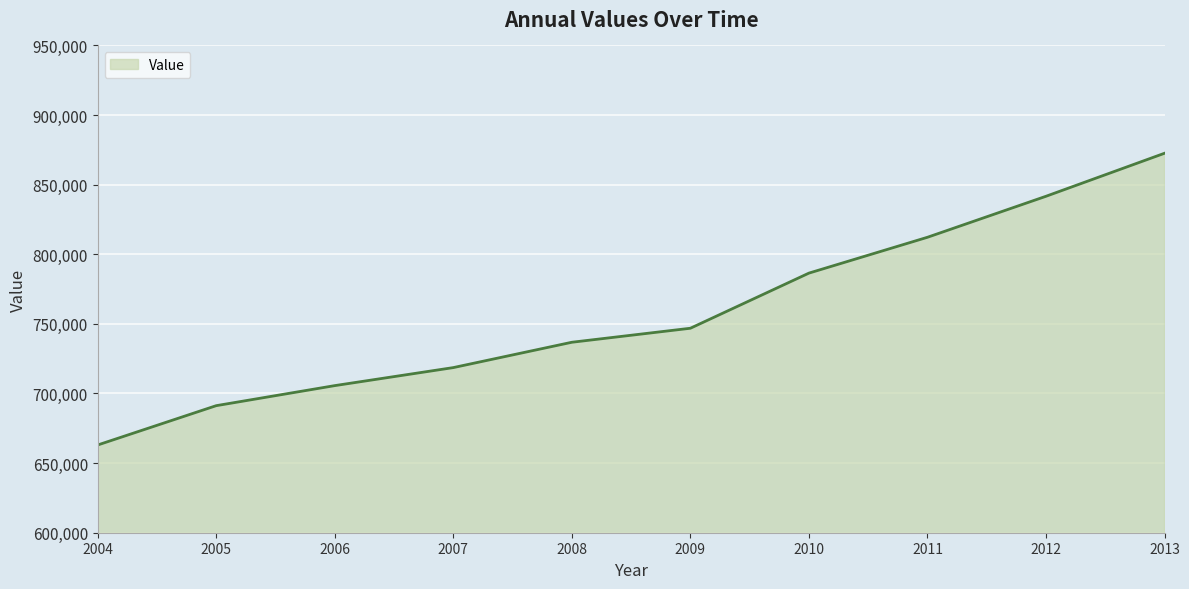

List the labels in order of value, largest first.

2013, 2012, 2011, 2010, 2009, 2008, 2007, 2006, 2005, 2004